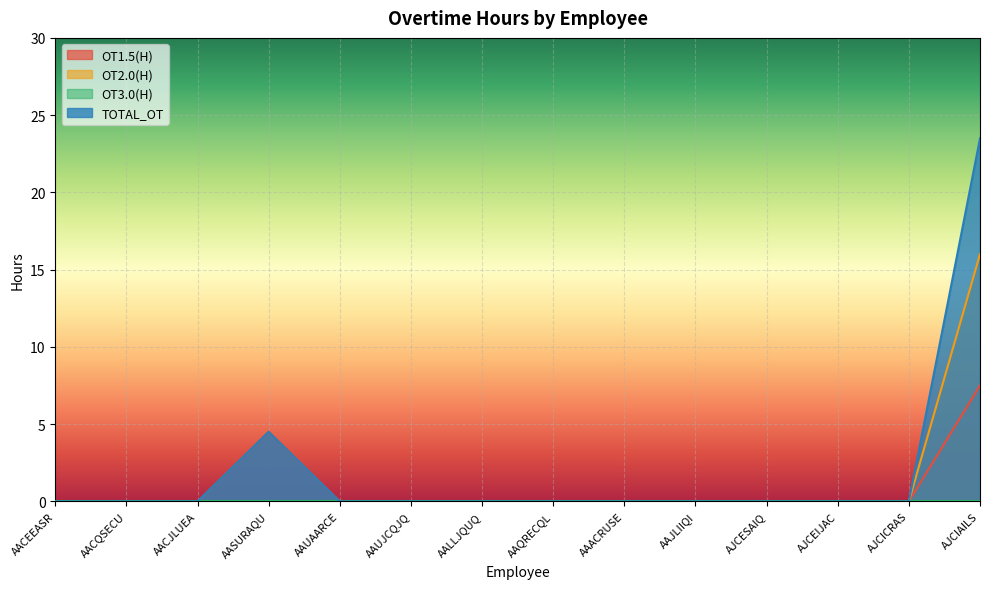

Which category has the lowest value across all series?

AACEEASR